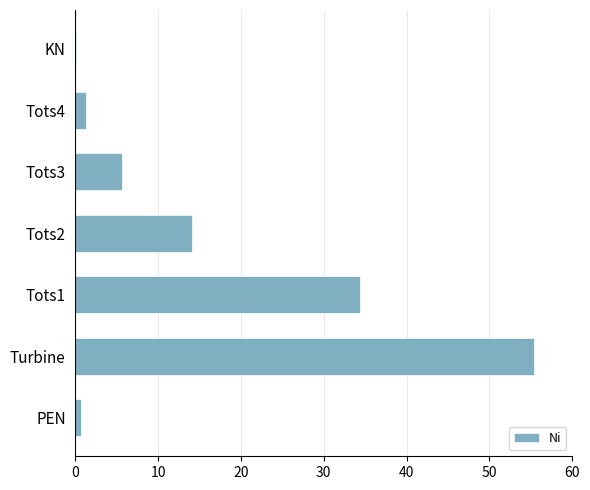

What is the sum of all values?

111.6